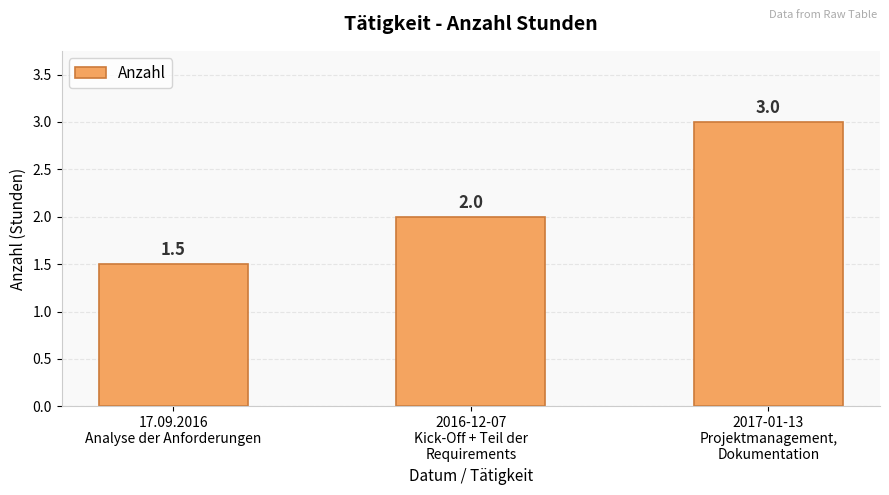

What is the approximate value at 17.09.2016
Analyse der Anforderungen?

1.5